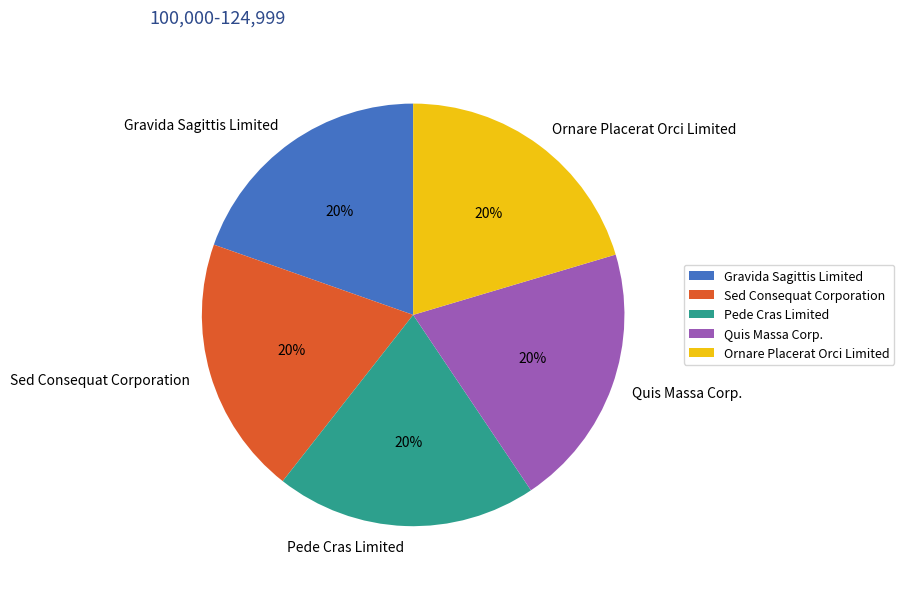

To the nearest percent, what percentage of the pie is Gravida Sagittis Limited?

20%